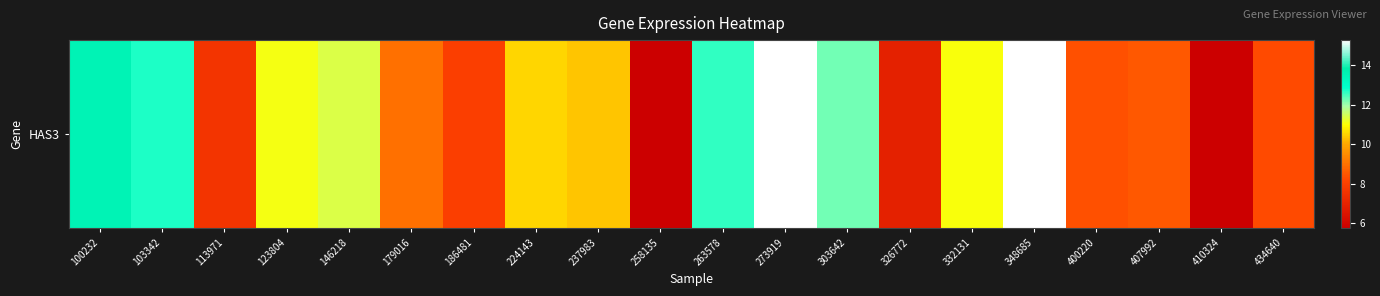

At which label is the value closest to 10?

237983